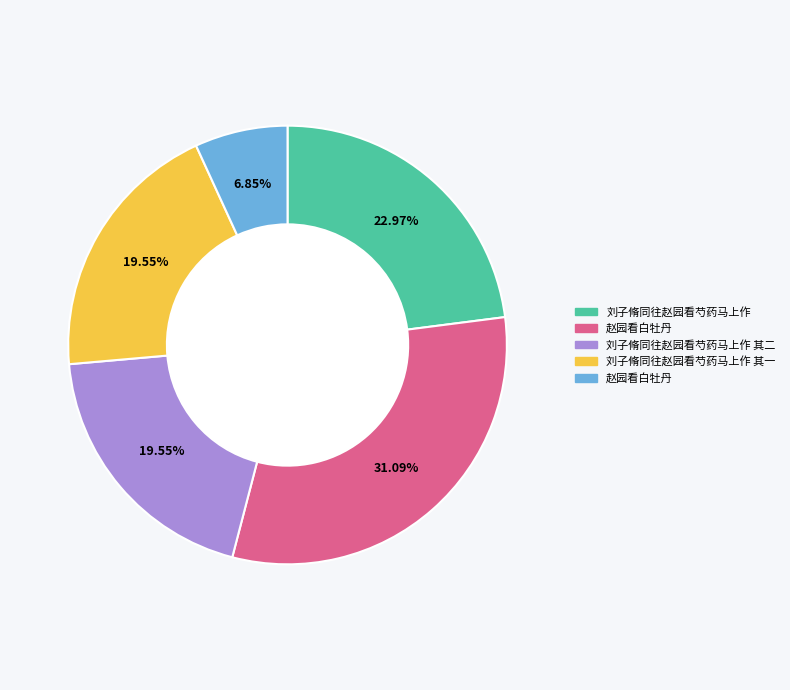

Does any single category account for the majority?

No